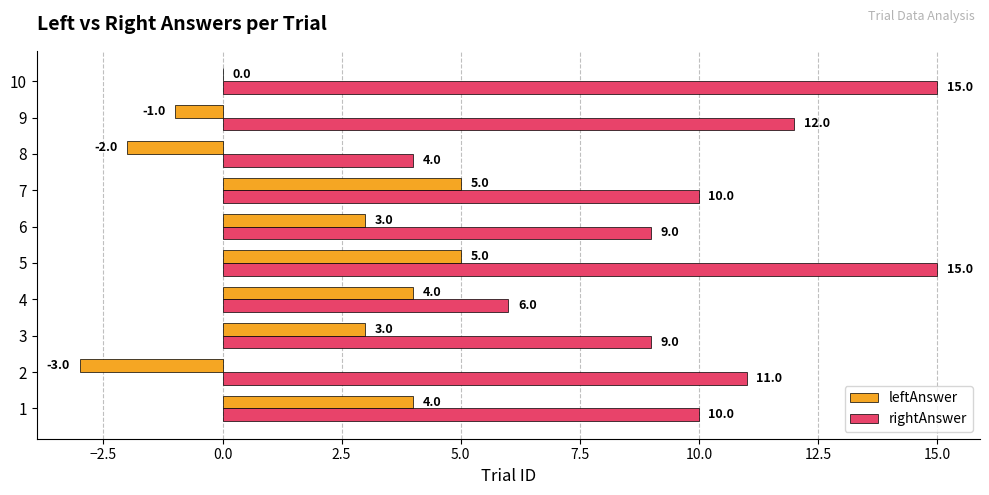

What is the approximate value of leftAnswer at 2?

-3